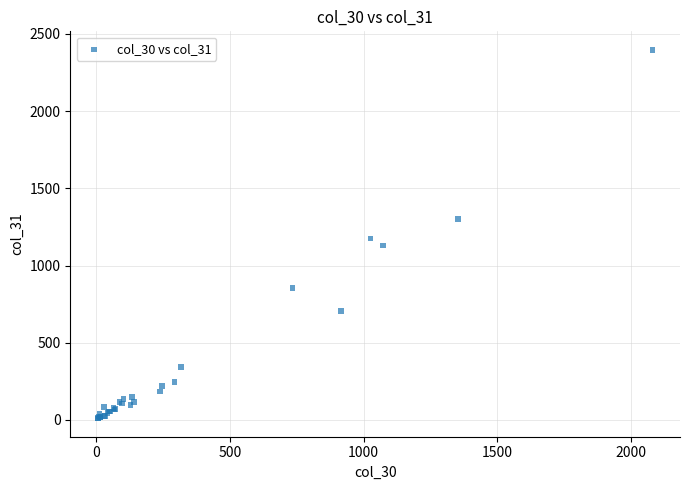

What Y value in the scatter plot is closest to 1203?

1174.9